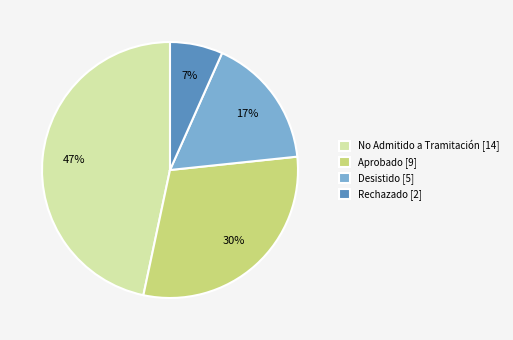

The Aprobado [9] slice represents 30% of the pie. True or false?

True